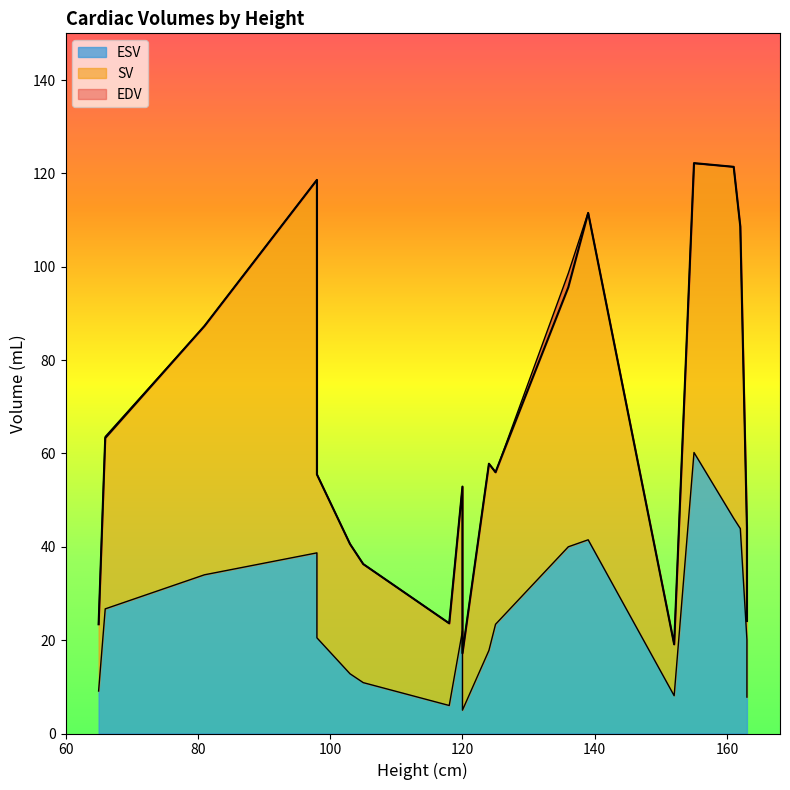

What is the approximate value of ESV at 124?

17.8